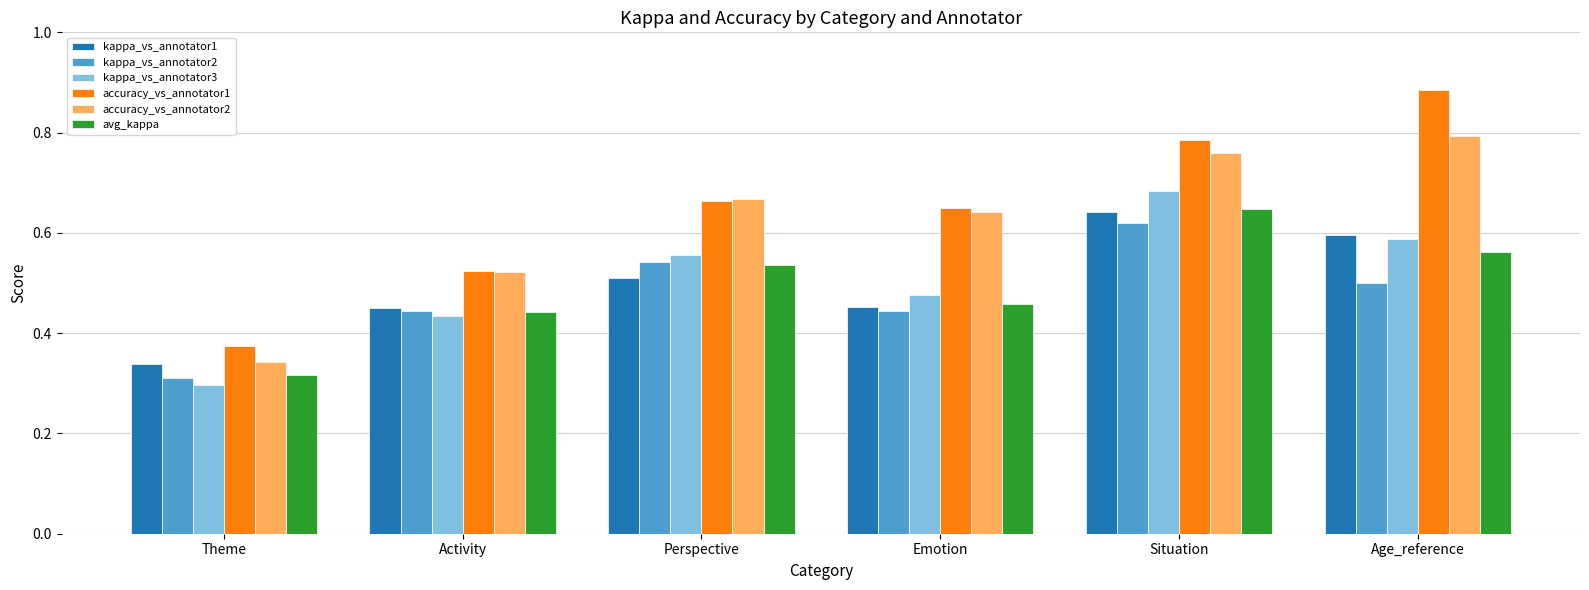

What is the total value across all series at Age_reference?

3.9